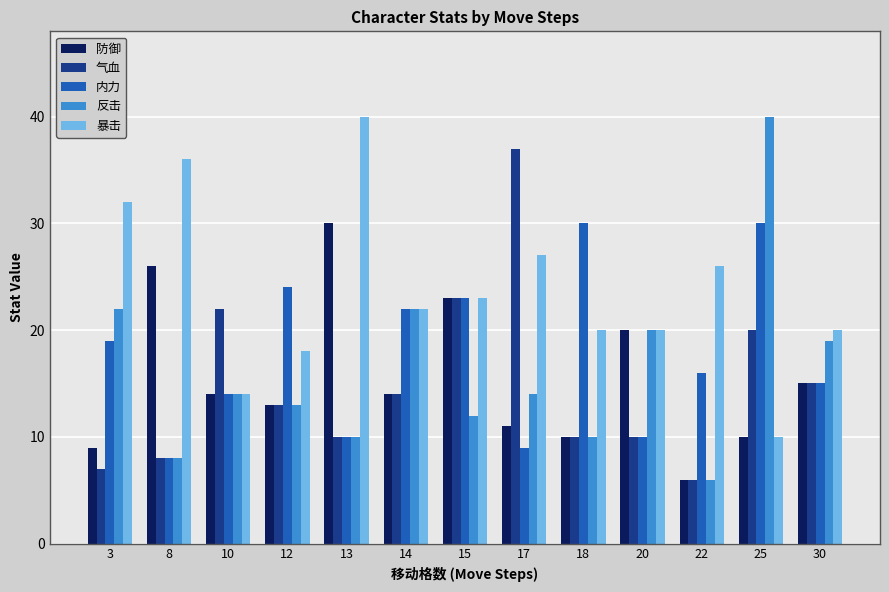

What are all the series names shown in the legend?

防御, 气血, 内力, 反击, 暴击